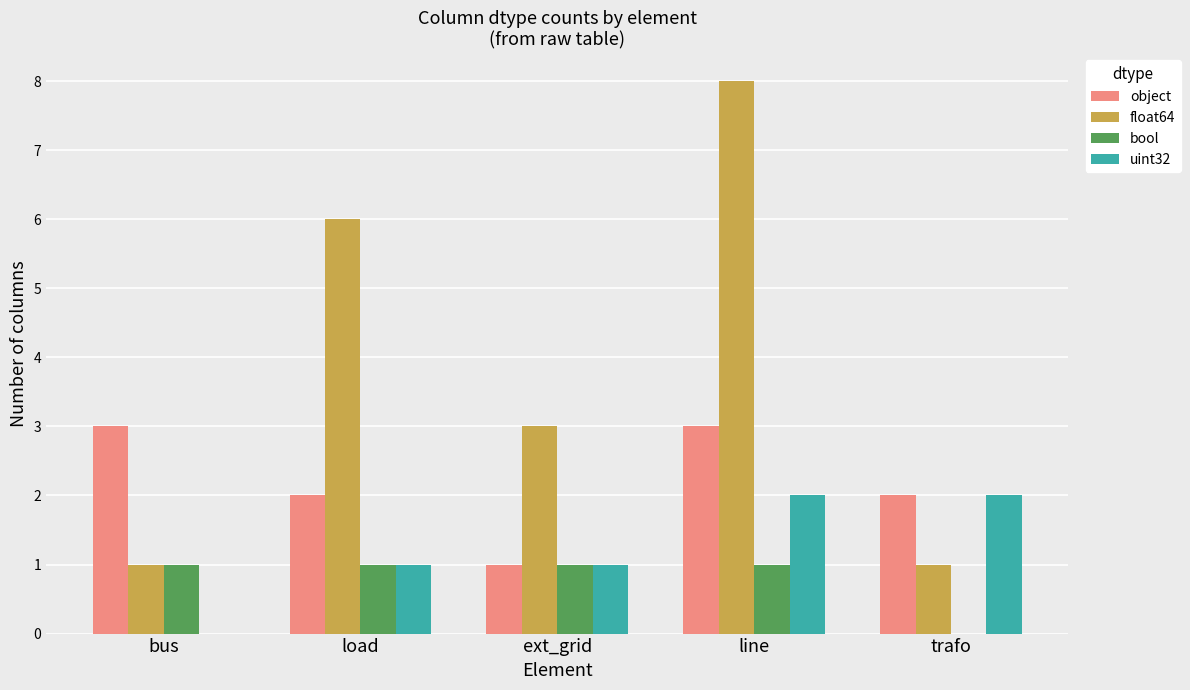

What is the maximum value shown in the chart?

8